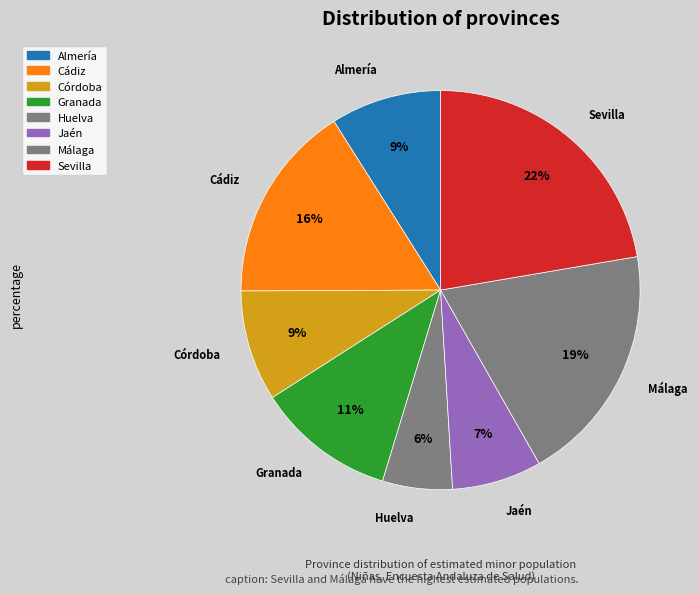

Is there any slice that represents more than half of the pie?

No